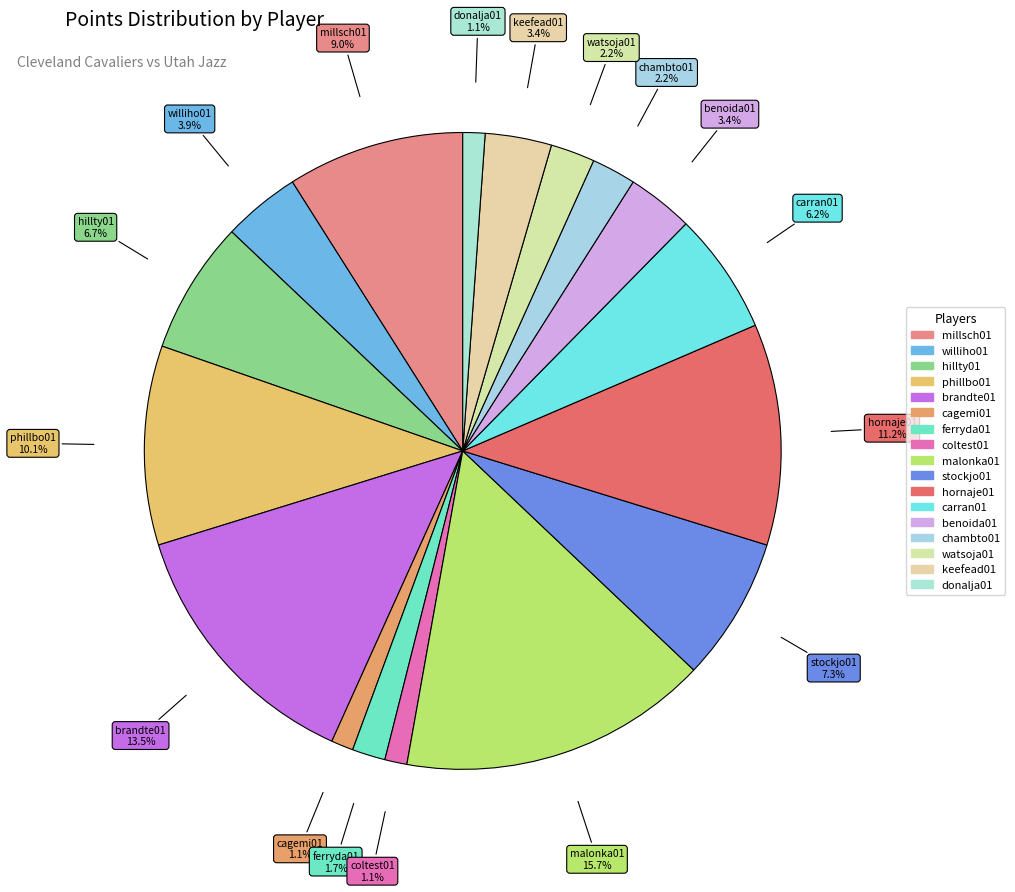

How many slices are in this pie chart?

17